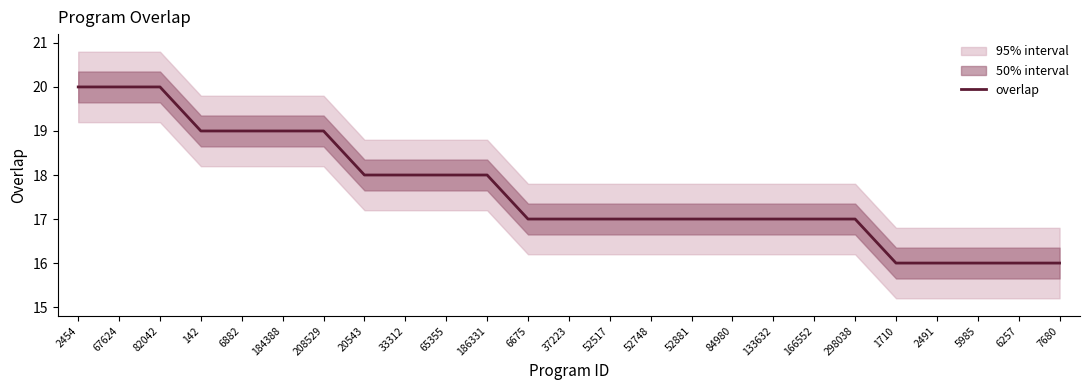

What position from the left is 20543?

8